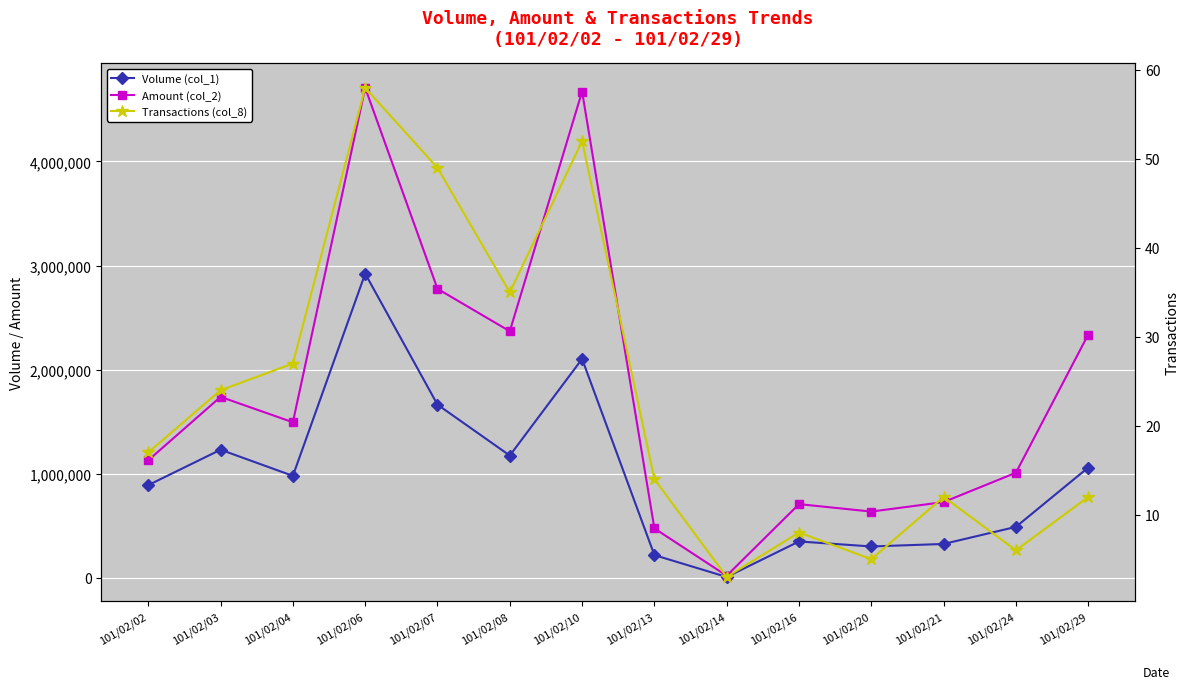

True or false: Volume (col_1) has more than 0 points higher than both neighbors.

True